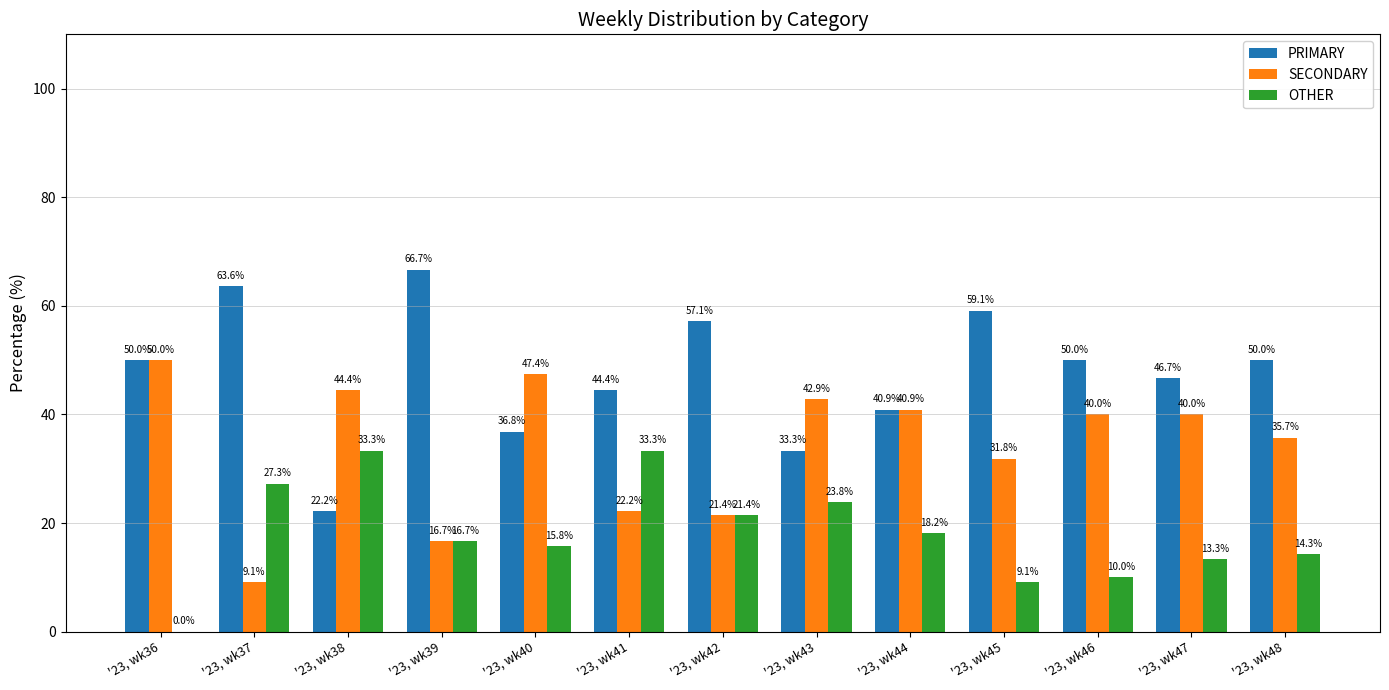

Which series changed the most between '23, wk43 and '23, wk46?

PRIMARY